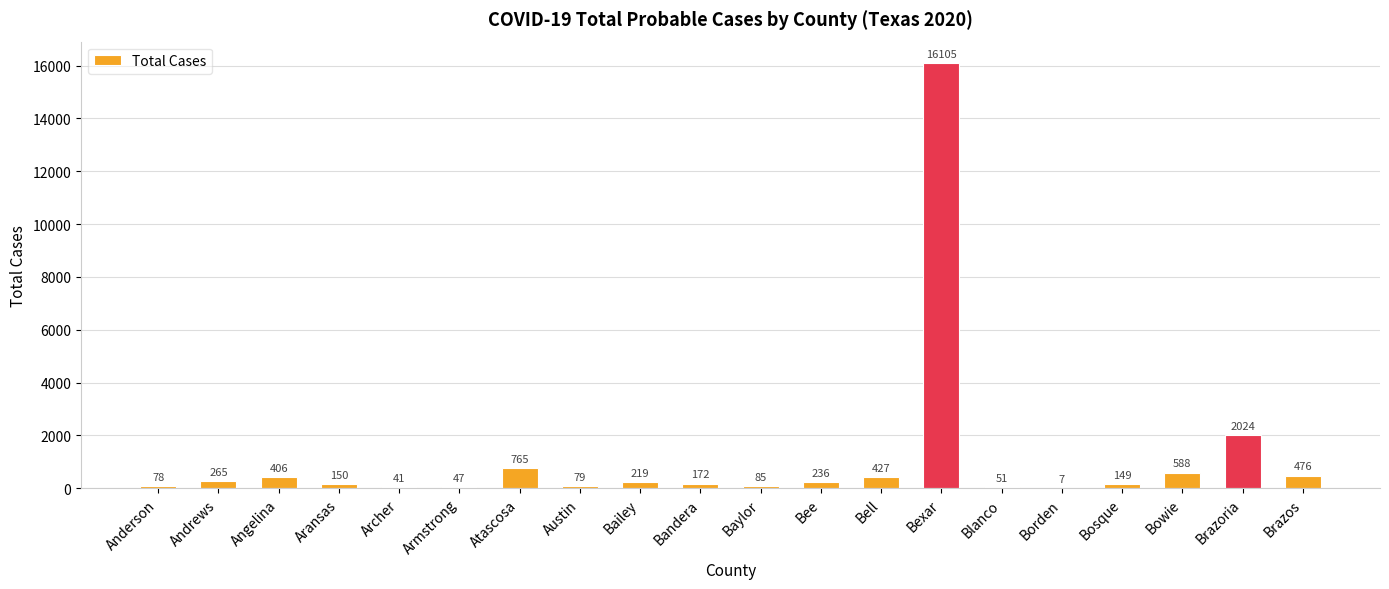

What is the difference between the values at Bandera and Brazos?

304